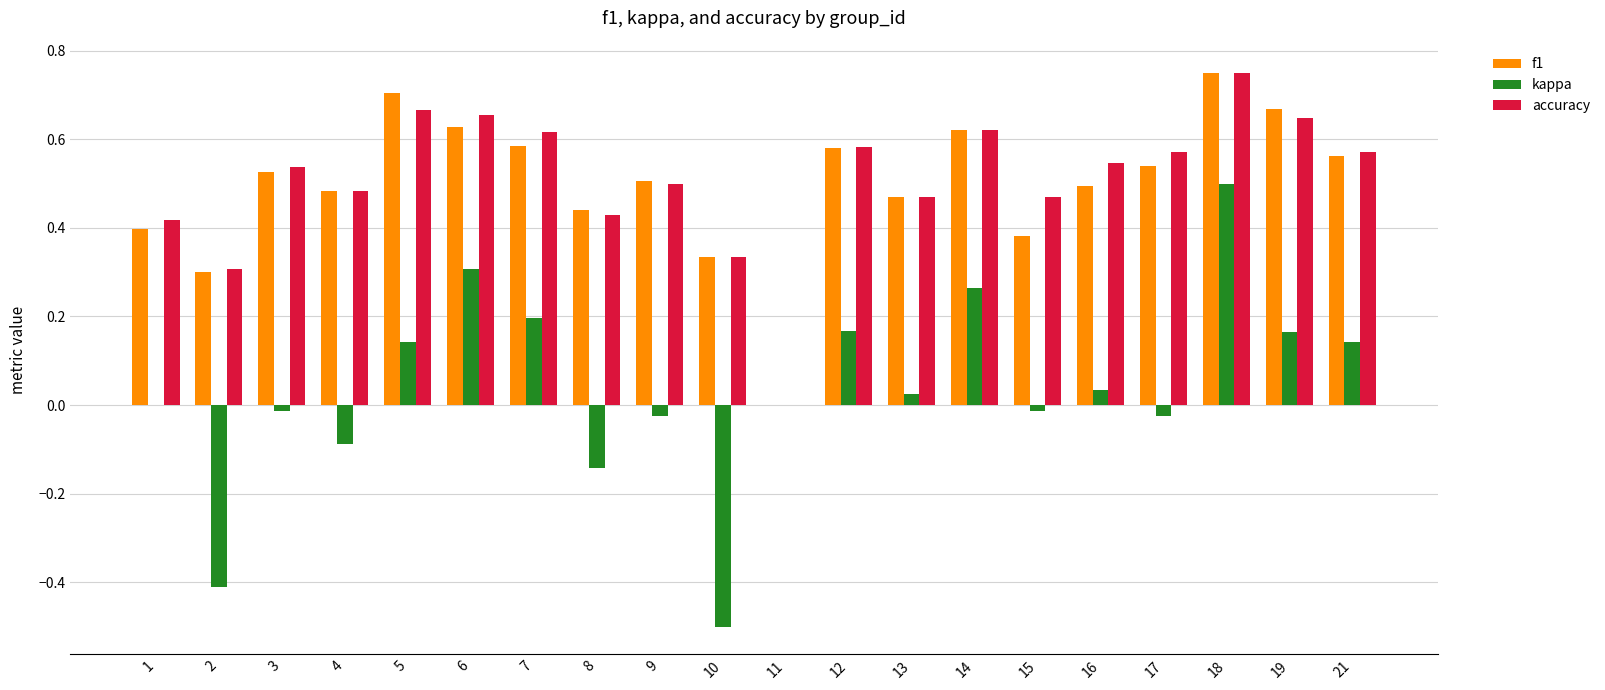

How many groups of bars are there?

20